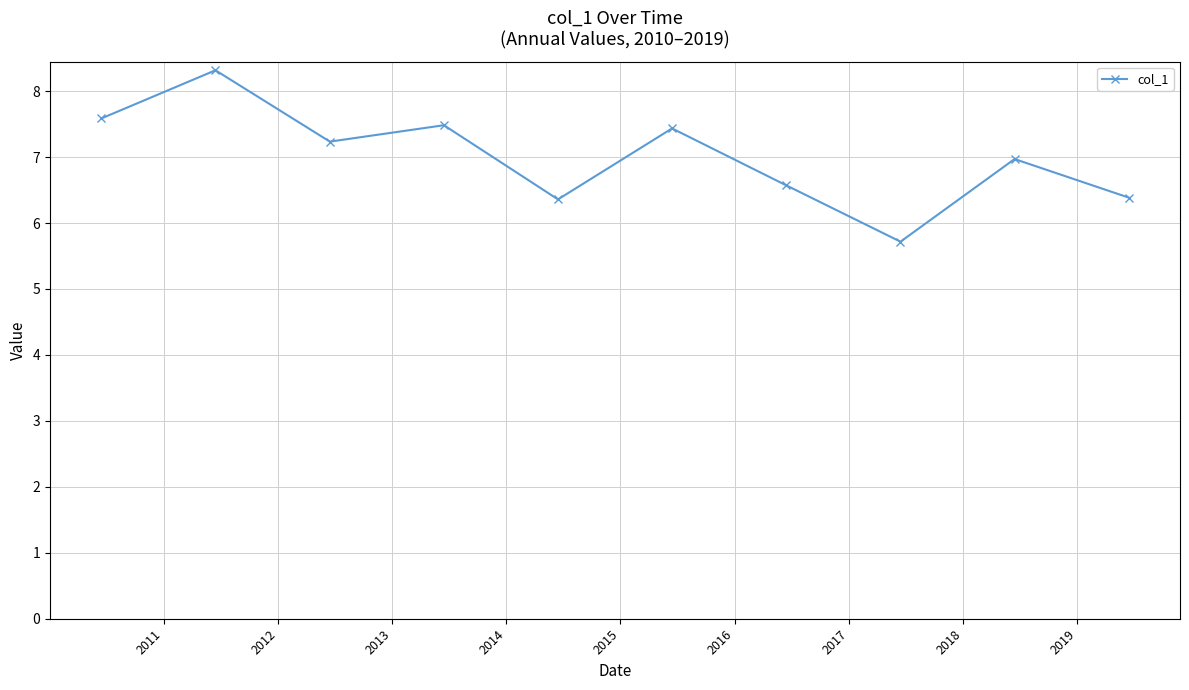

What is the maximum value shown in the chart?

8.3